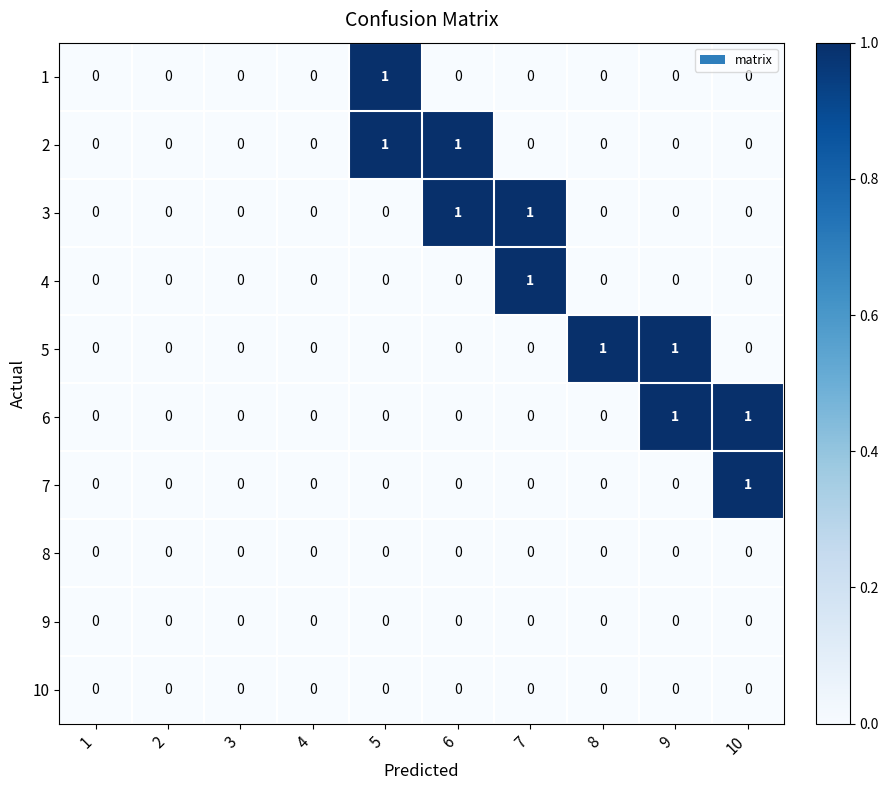

How many 5 values are between 0 and 1?

10